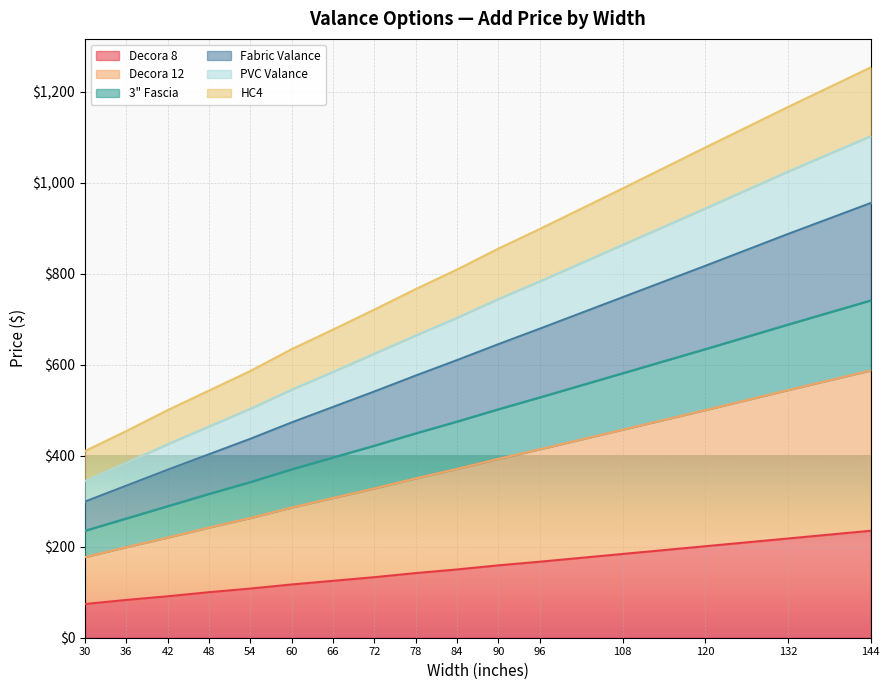

Rank the categories by PVC Valance value from lowest to highest.

30, 36, 42, 48, 54, 60, 66, 72, 78, 84, 90, 96, 108, 120, 132, 144